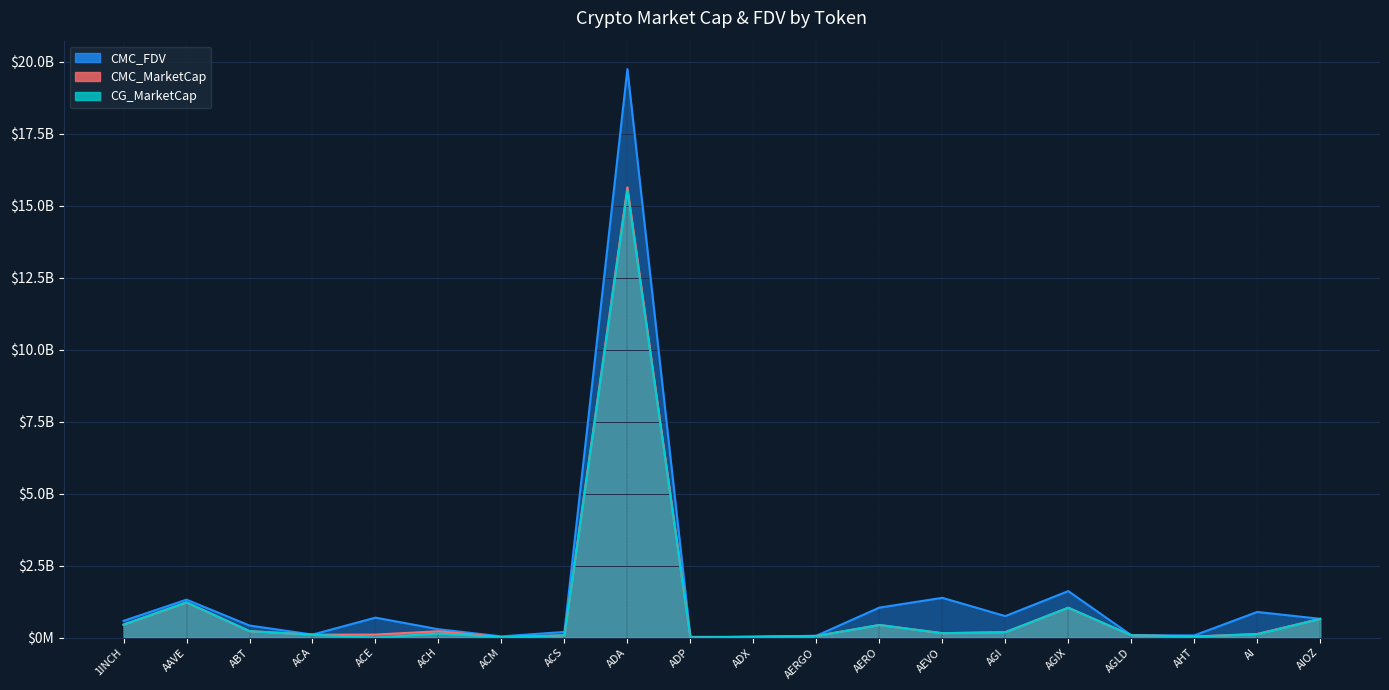

At how many categories does at least one series exceed 6871744242?

1